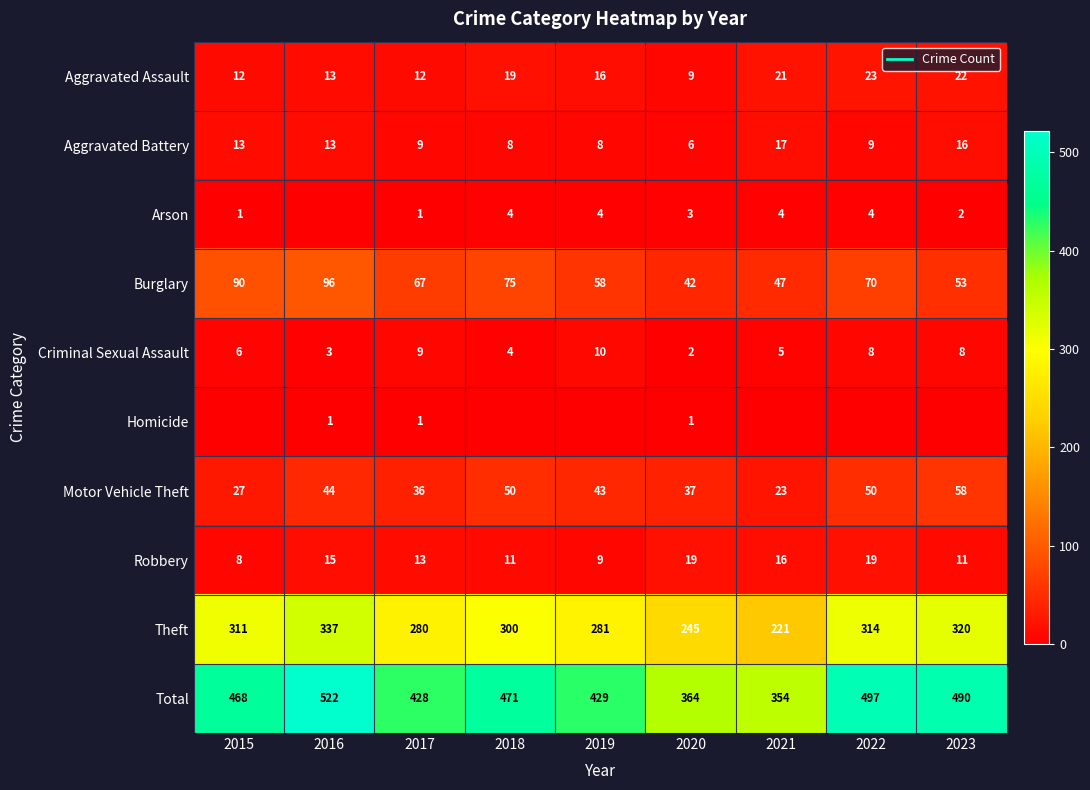

At how many categories does at least one series exceed 159?

9